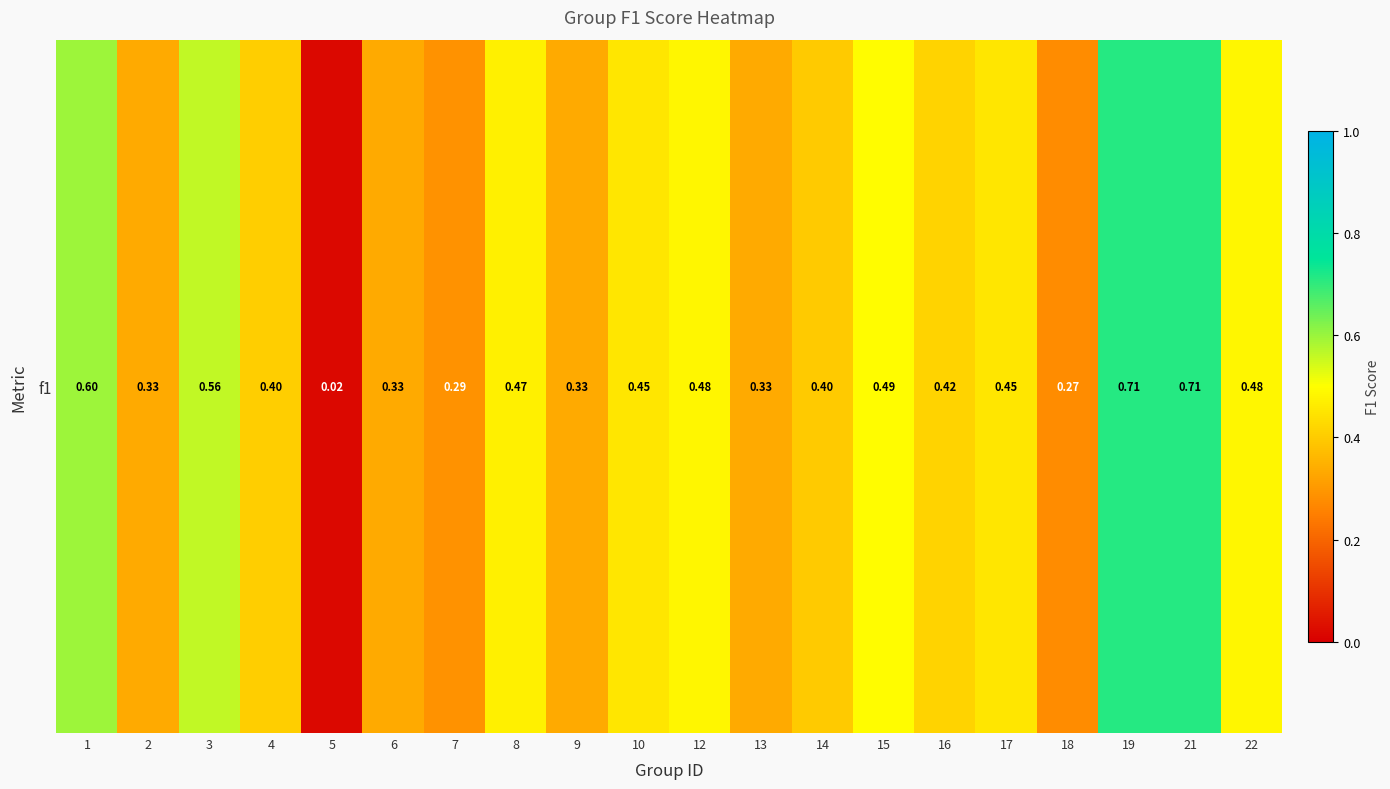

Rank the categories by value from lowest to highest.

5, 18, 7, 2, 6, 9, 13, 14, 4, 16, 10, 17, 8, 12, 22, 15, 3, 1, 19, 21